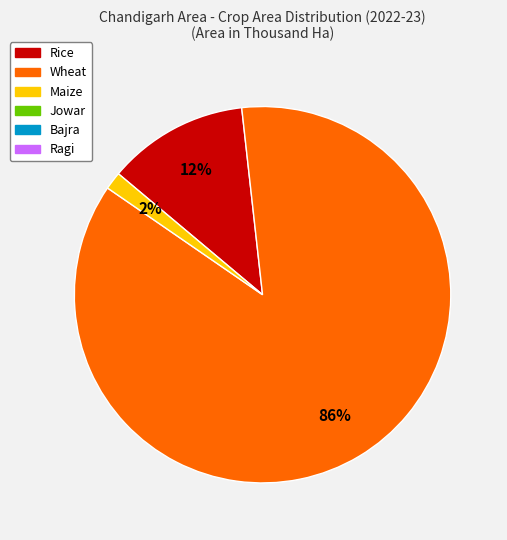

To the nearest percent, what is the average slice percentage?

33%